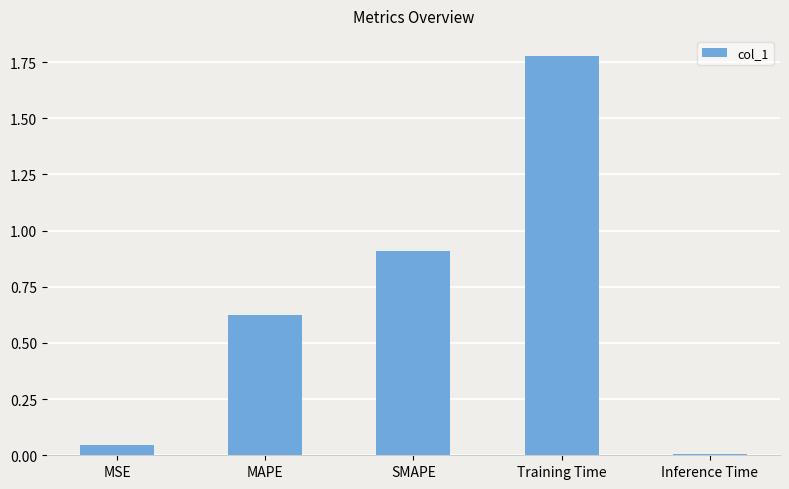

What is the label of the 5th bar from the left?

Inference Time